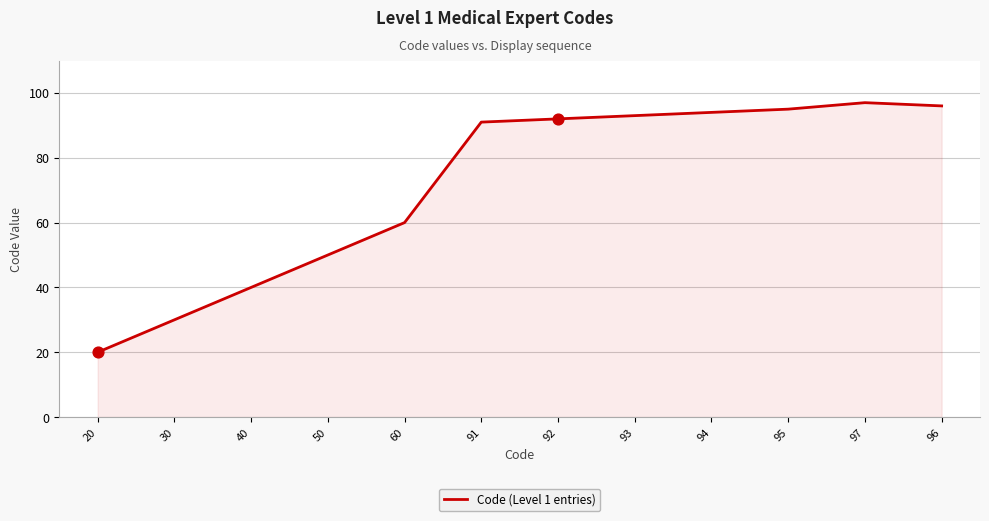

What is the change in value from 50 to 97?

+47